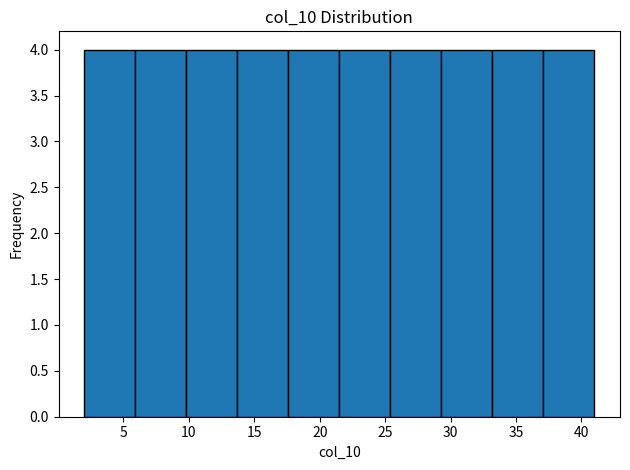

What is the height of the bar covering 9.8 to 13.7 on the x-axis? Neither the bar edges nor the heights are printed on the chart, so give them approximately, as read against the axes.

4